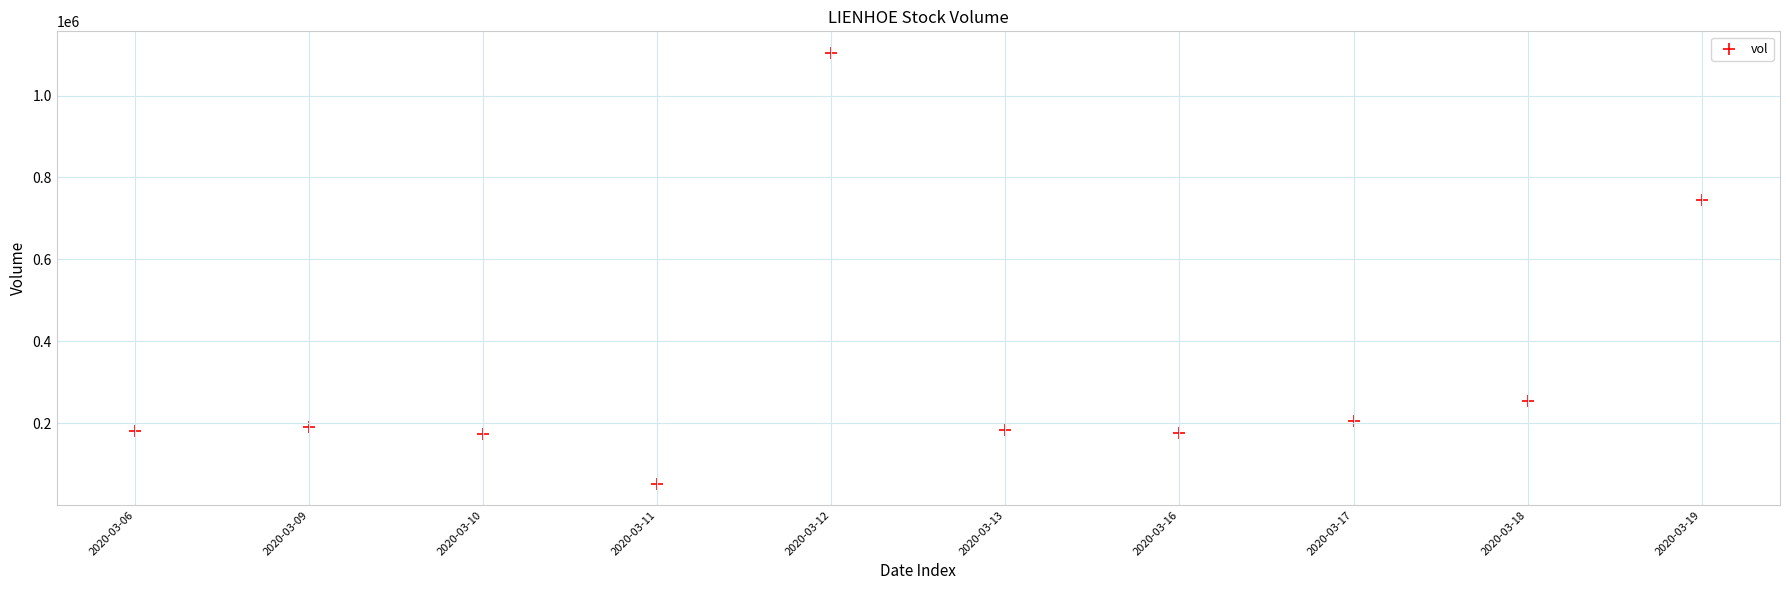

What Y value in the scatter plot is closest to 578500?

745700